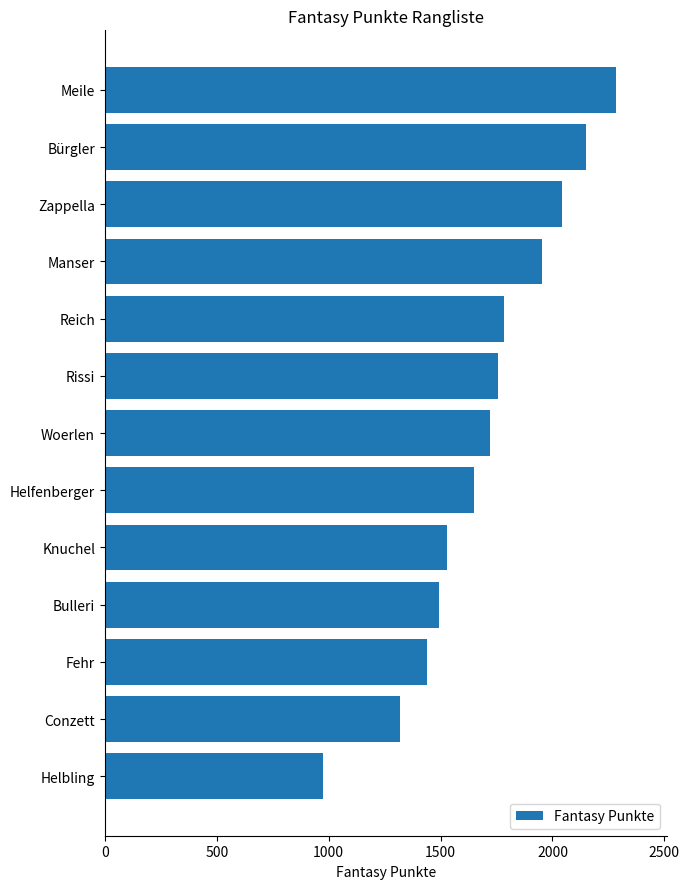

Where is the data nearest to the value 1629?

Helfenberger